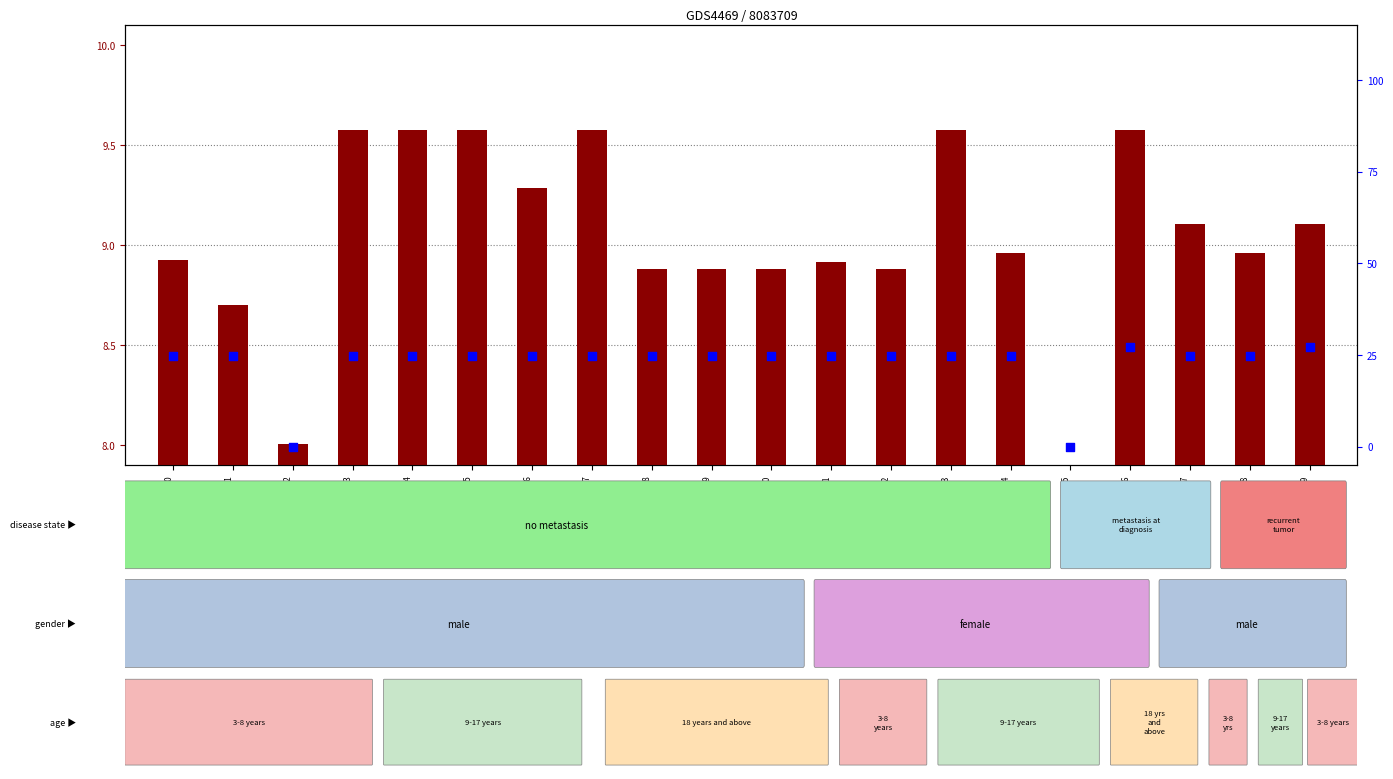

Which series contains the lowest Y value?

percentile rank within the sample